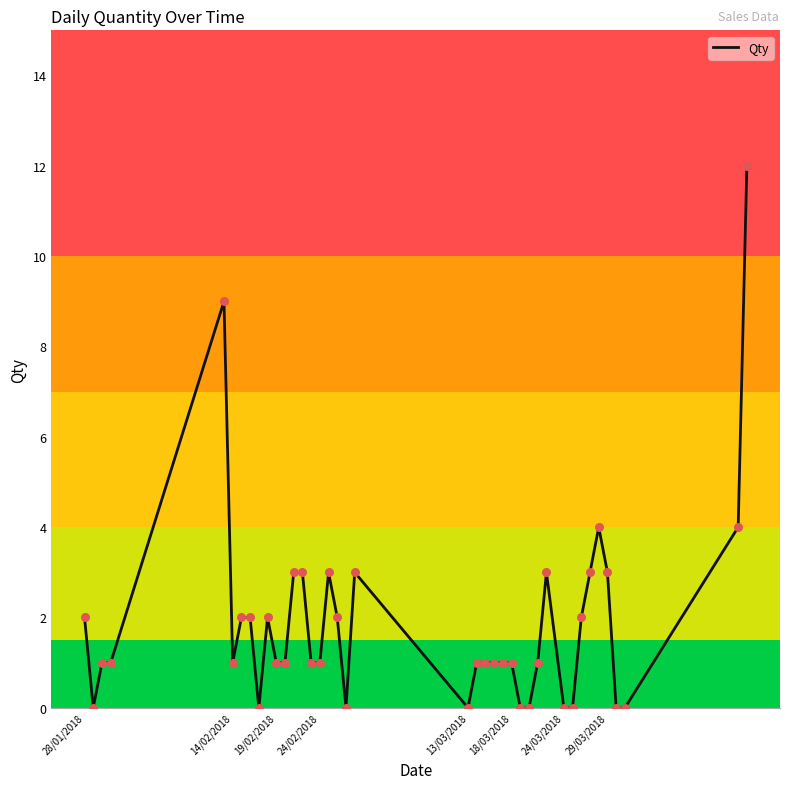

What is the greatest value displayed?

12